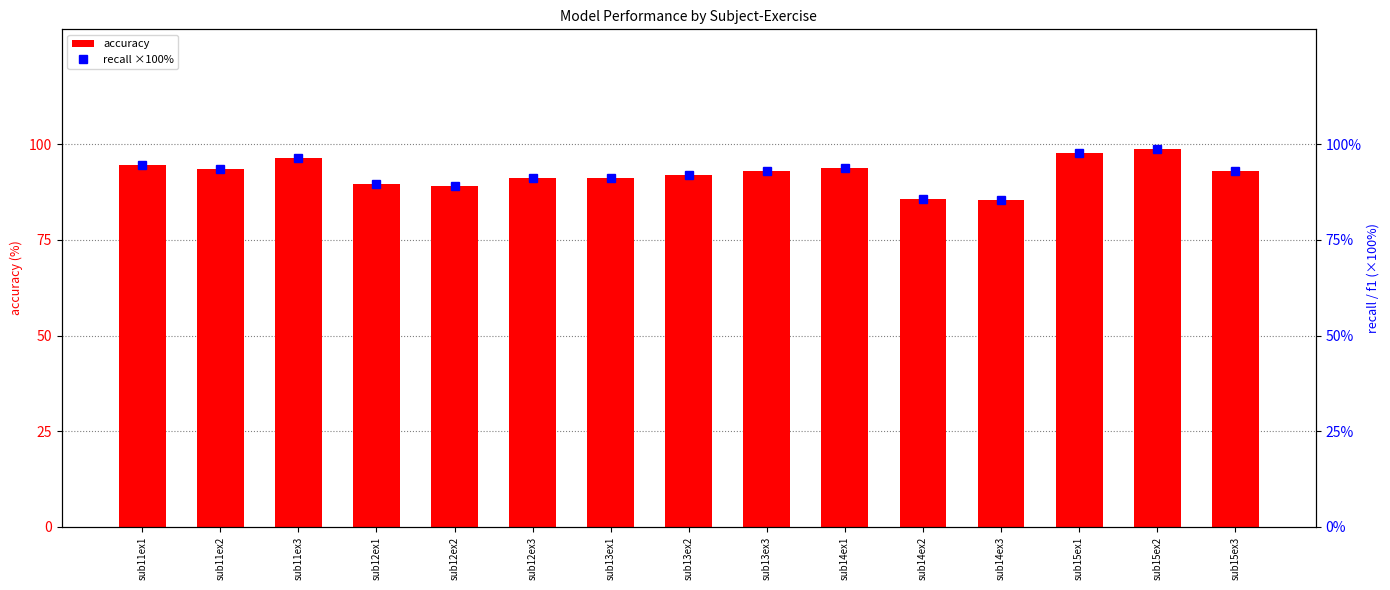

Rank the categories by recall (% scaled) value from lowest to highest.

sub14ex3, sub14ex2, sub12ex2, sub12ex1, sub13ex1, sub12ex3, sub13ex2, sub15ex3, sub13ex3, sub11ex2, sub14ex1, sub11ex1, sub11ex3, sub15ex1, sub15ex2